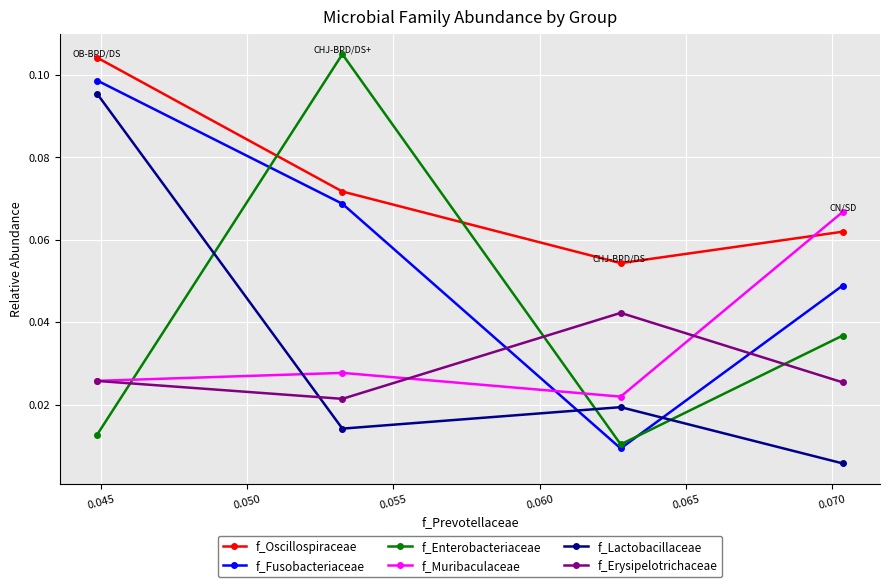

True or false: f_Enterobacteriaceae and f_Fusobacteriaceae cross at least once.

True